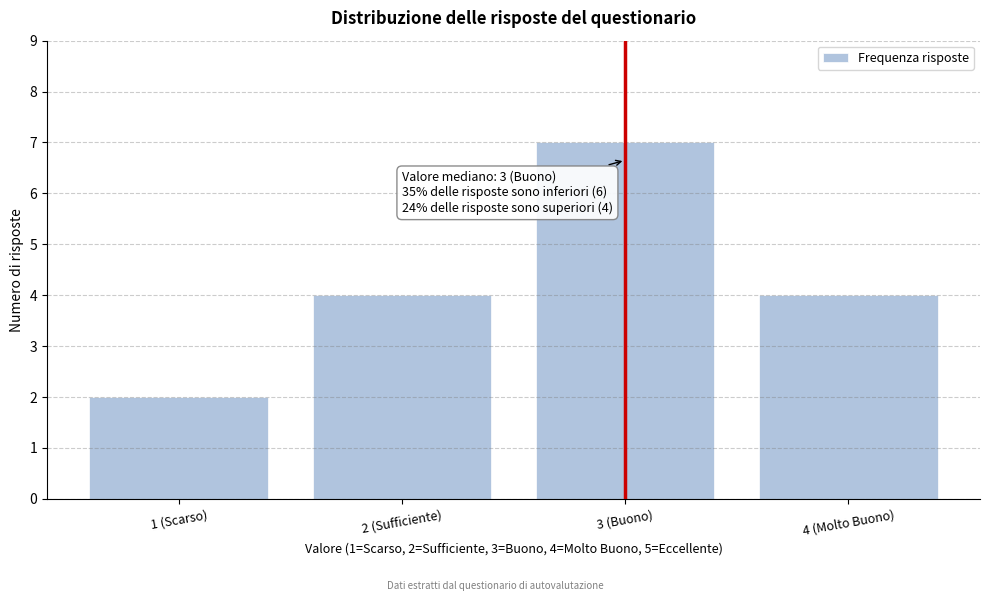

Reading left to right, what are all the values shown in this chart?

2	4	7	4